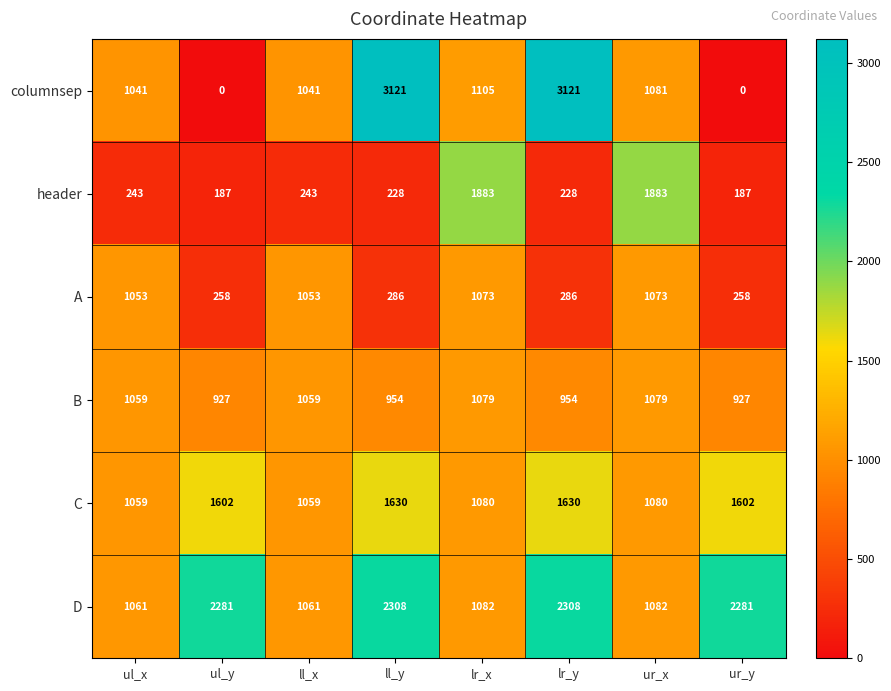

How many data points does each series have?

8